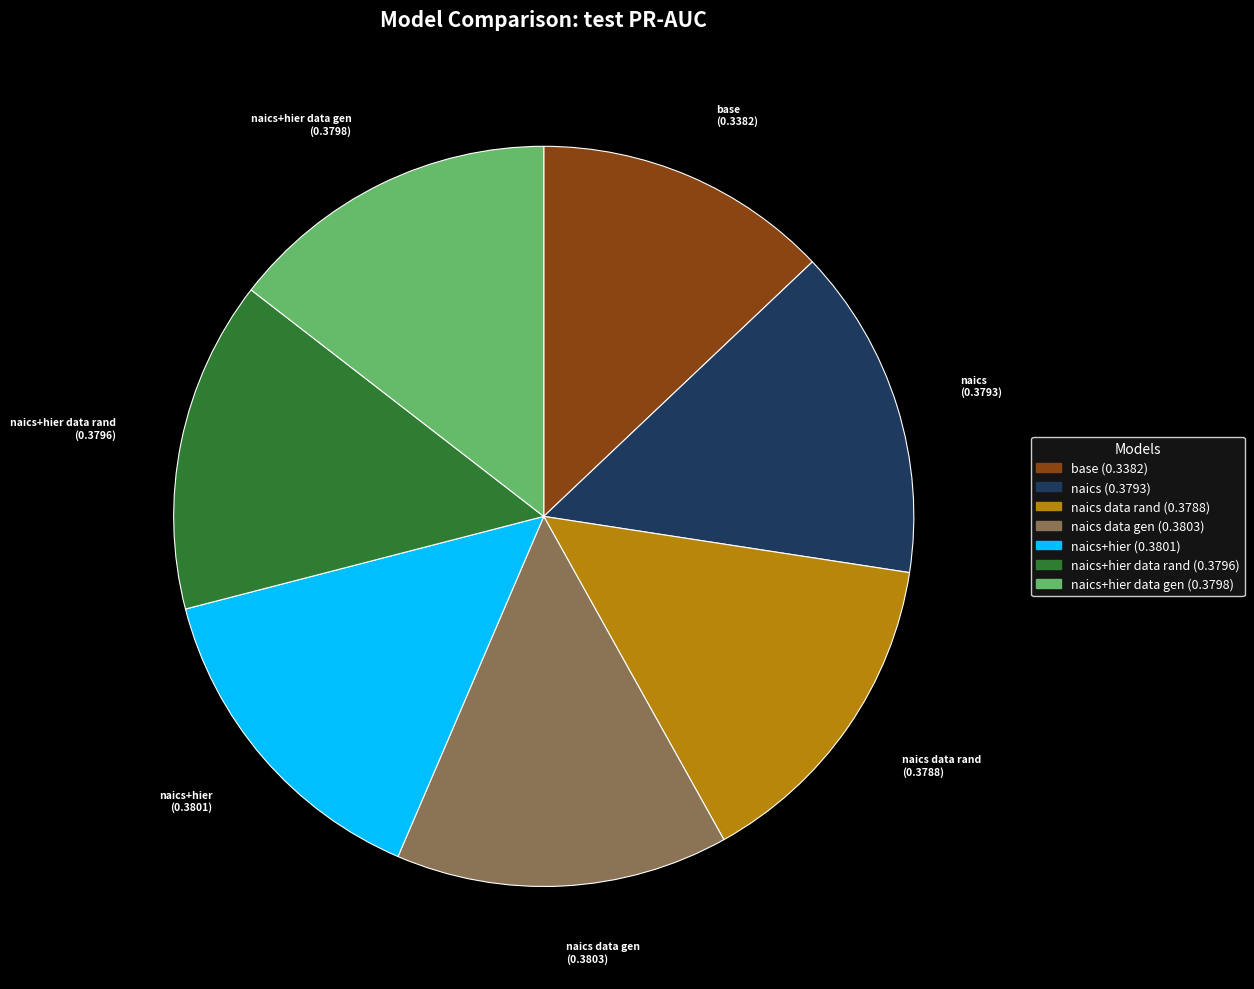

Is there any slice that represents more than half of the pie?

No